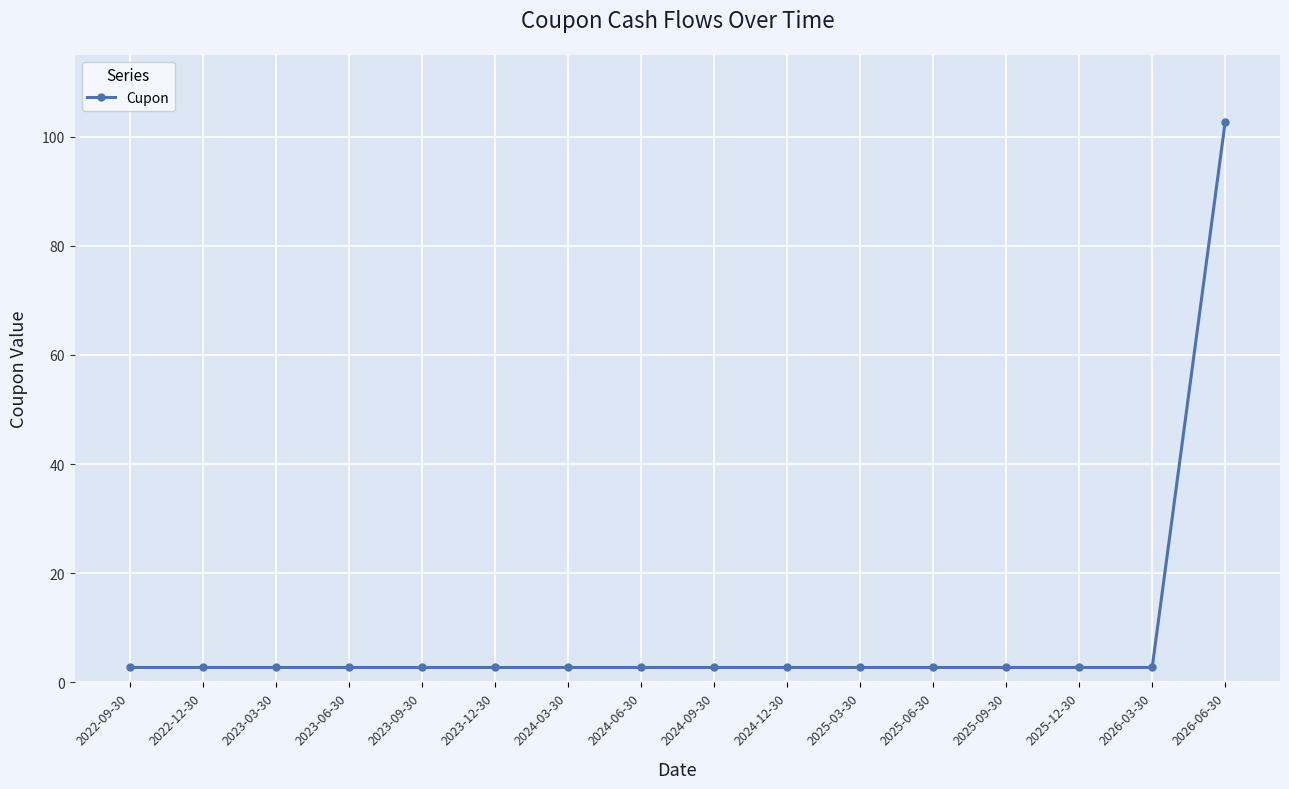

True or false: the data shows 2.7 at 2026-03-30.

True